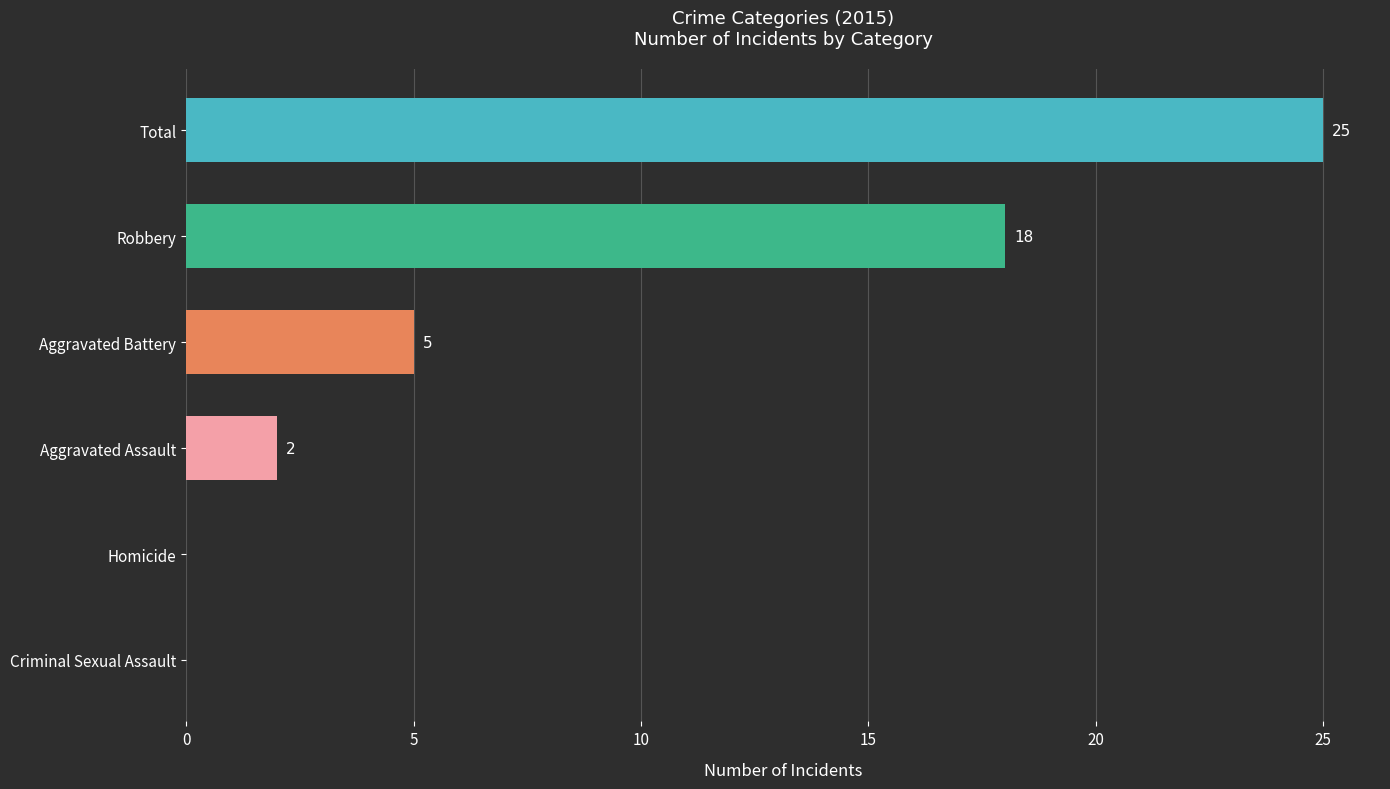

Reading bottom to top, extract all data points from this chart.

Criminal Sexual Assault=0	Homicide=0	Aggravated Assault=2	Aggravated Battery=5	Robbery=18	Total=25